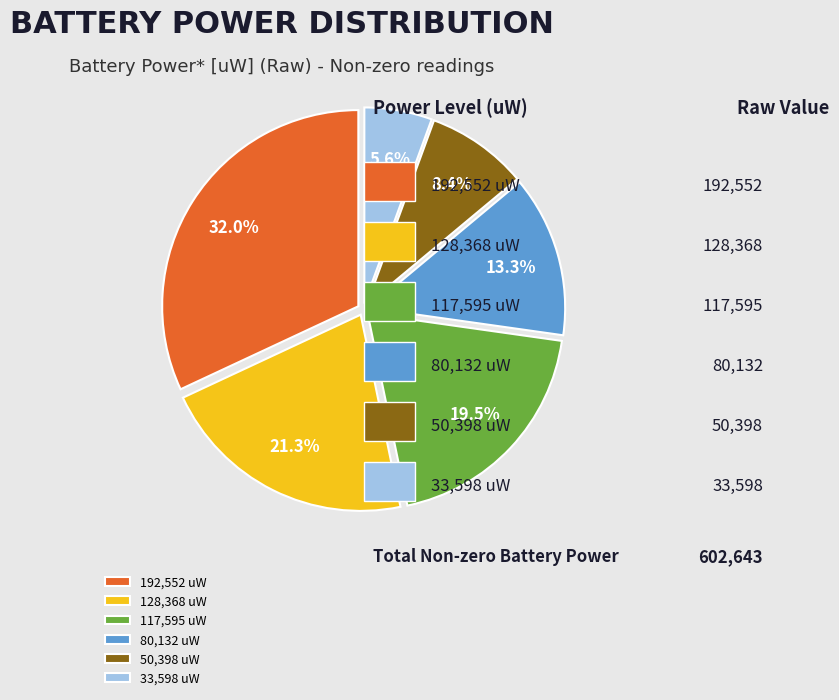

Which category has the biggest portion of the pie?

192,552 uW